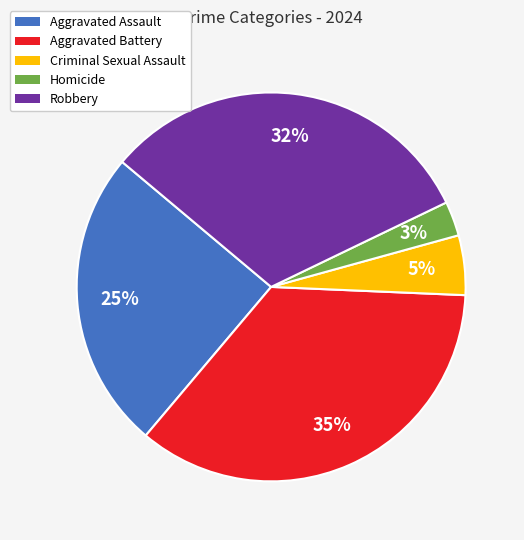

Is there a majority slice in this chart?

No